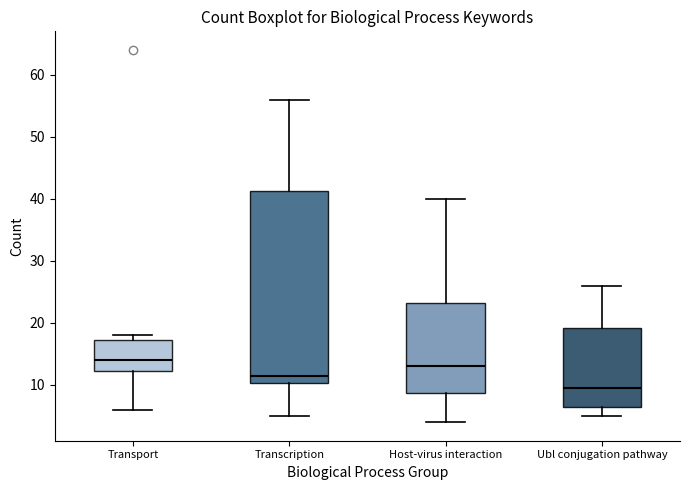

Comparing the boxes themselves (not the whiskers), which one is the tallest?

Transcription